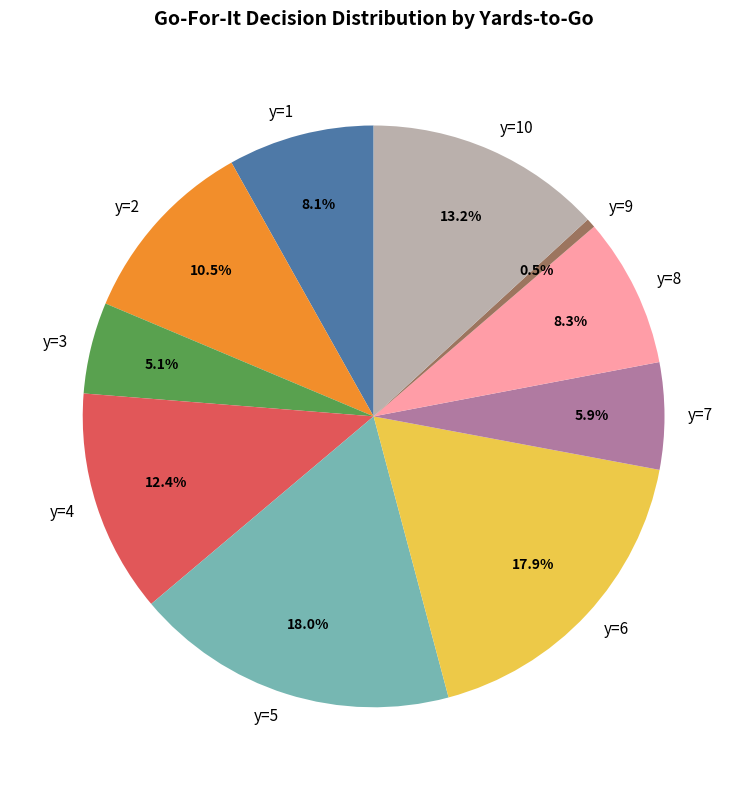

What percentage is NOT represented by y=5?

82.0%